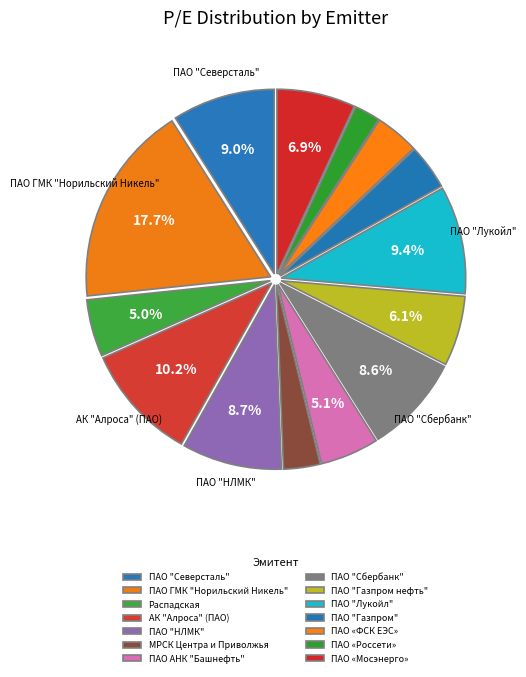

Rank the categories by value from highest to lowest.

ПАО ГМК "Норильский Никель", АК "Алроса" (ПАО), ПАО "Лукойл", ПАО "Северсталь", ПАО "НЛМК", ПАО "Сбербанк", ПАО «Мосэнерго», ПАО "Газпром нефть", ПАО АНК "Башнефть", Распадская, ПАО "Газпром", ПАО «ФСК ЕЭС», МРСК Центра и Приволжья, ПАО «Россети»